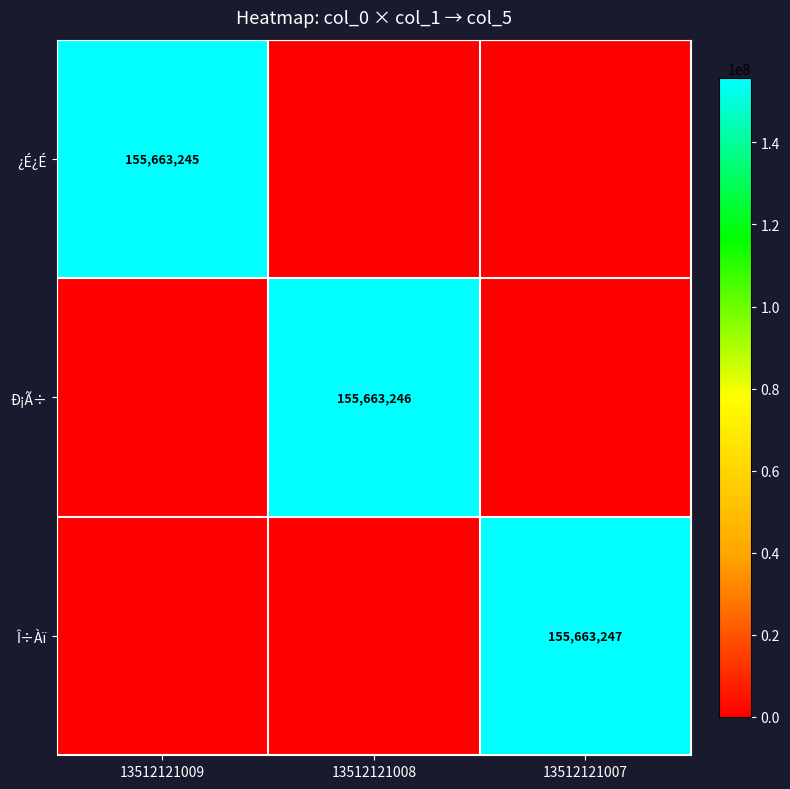

The value of ¿É¿É at 13512121009 is 245220505. True or false?

False